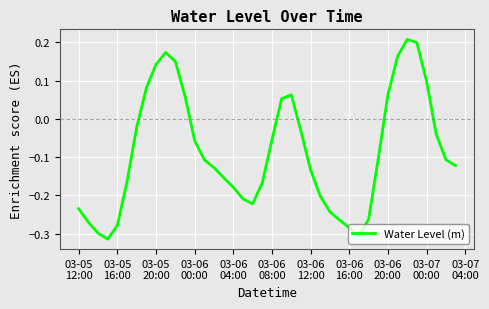

What is the difference between the maximum and minimum values?

0.5